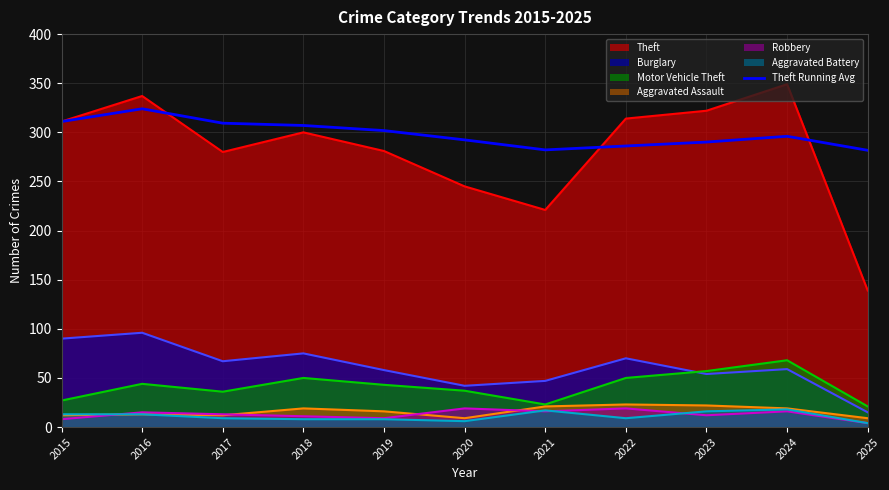

The Robbery series shows 14 at 2019. True or false?

False